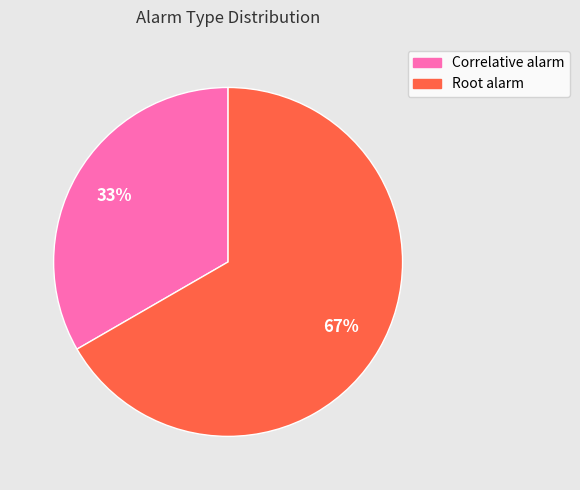

Approximately how many times larger is the value at Root alarm compared to Correlative alarm?

2.0